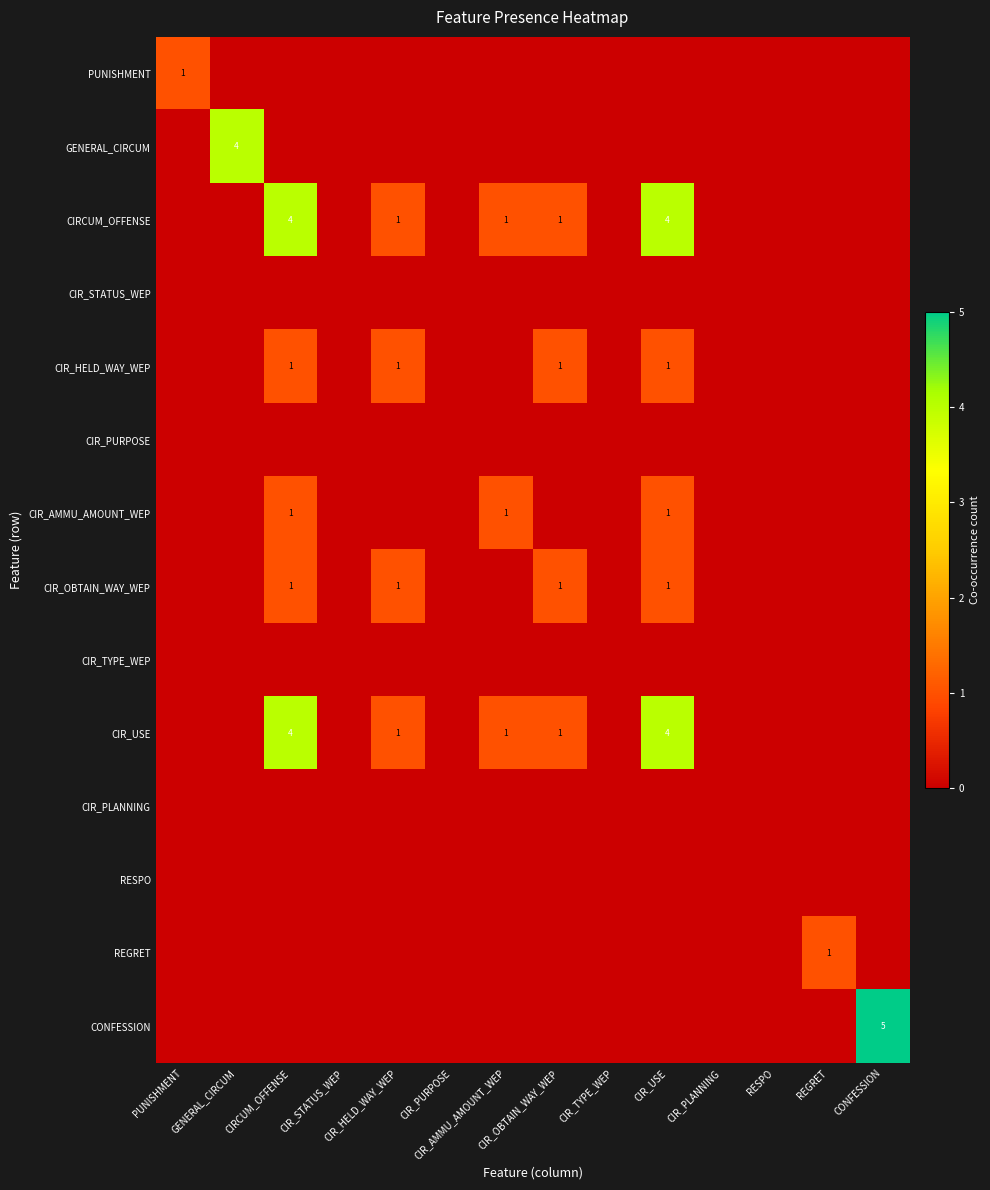

Is it true that RESPO equals 0 at CIR_HELD_WAY_WEP?

True